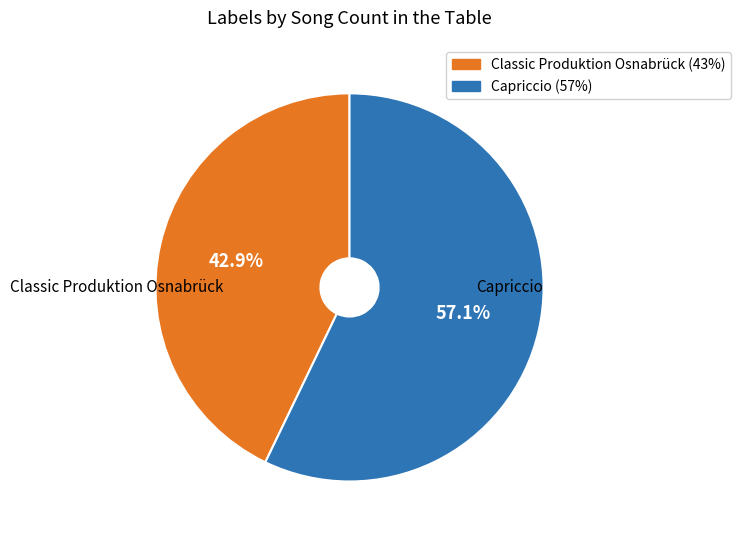

Approximately how many times larger is the value at Classic Produktion Osnabrück compared to Capriccio?

0.8